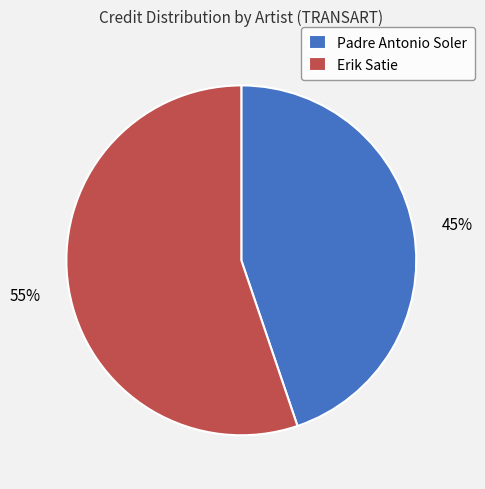

Is the sum of Erik Satie and Padre Antonio Soler greater than half?

Yes